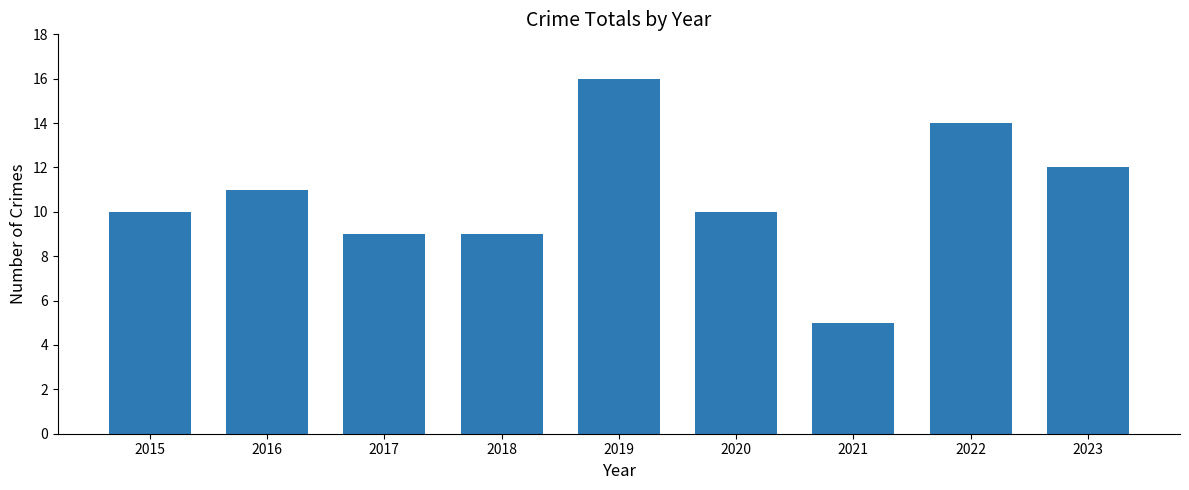

Which label corresponds to the largest value in the chart?

2019